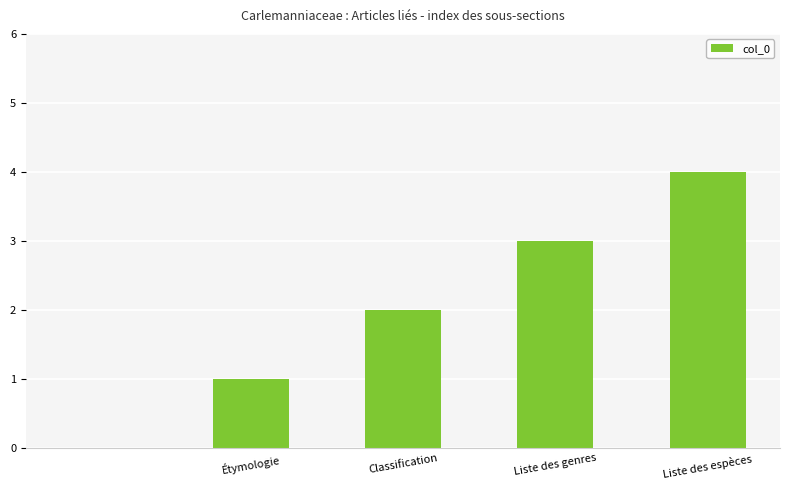

How many series are shown in this chart?

1